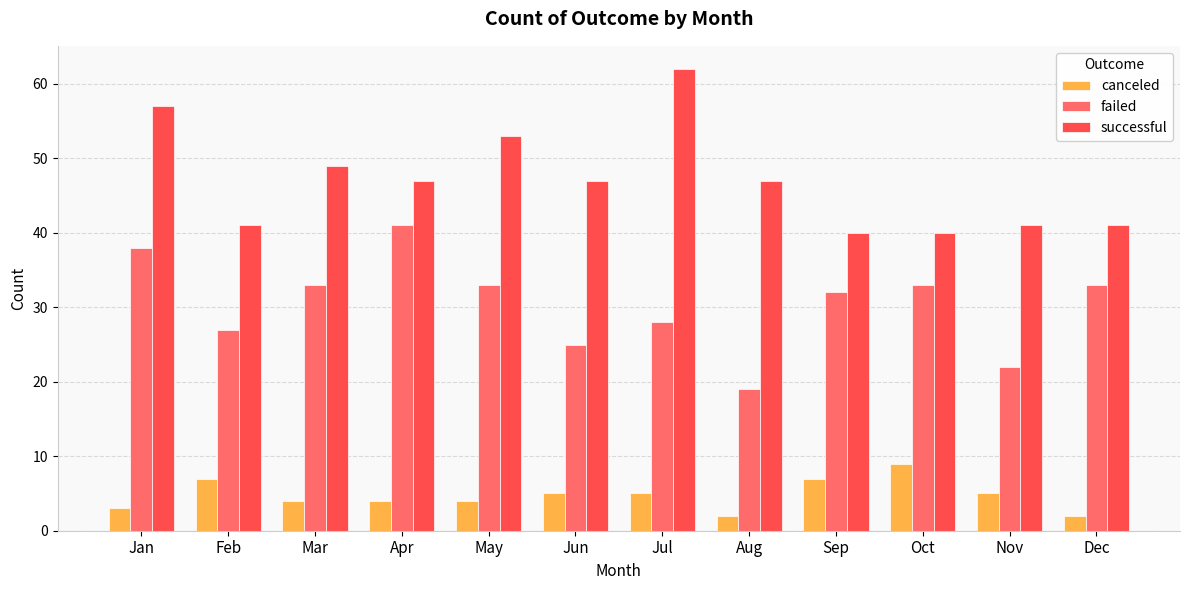

What is the greatest value displayed?

62